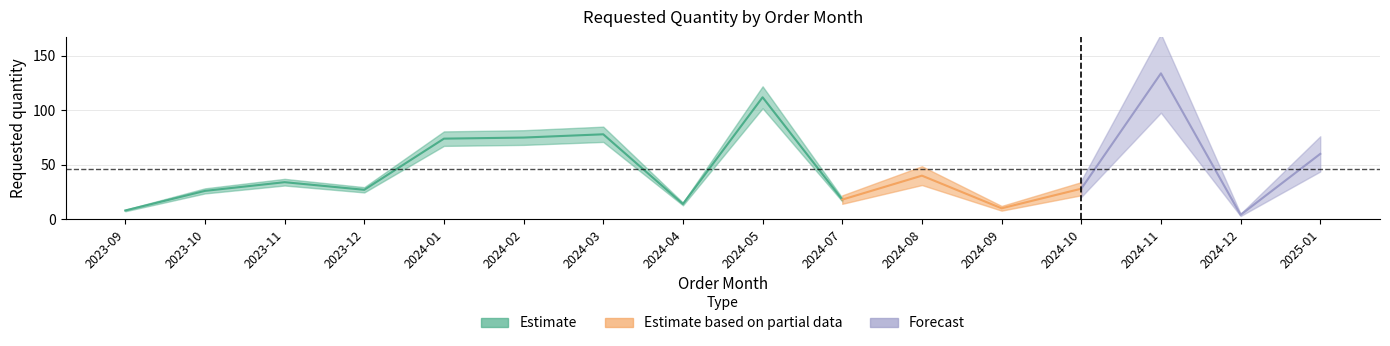

What position from the right is 2025-01?

1